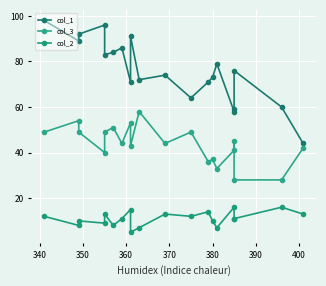

List the series in order of their overall mean, lowest first.

col_2, col_3, col_1